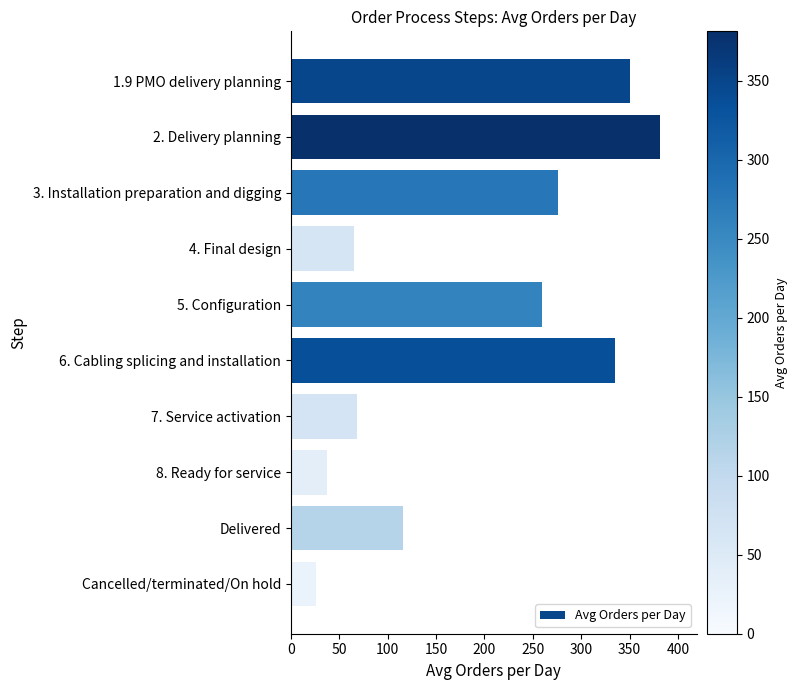

What is the label of the 1st bar from the top?

1.9 PMO delivery planning